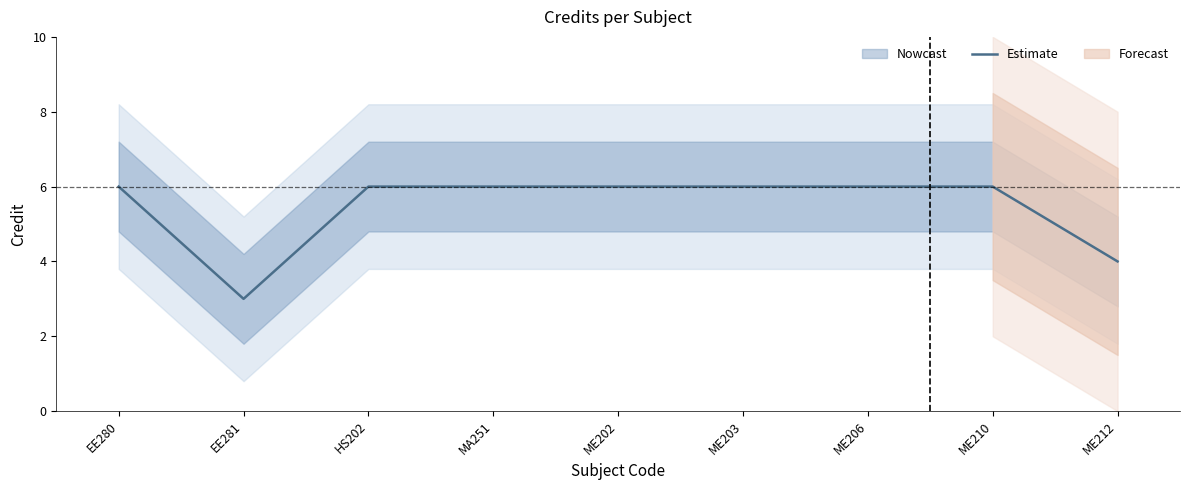

What is the change in value from EE281 to MA251?

+3